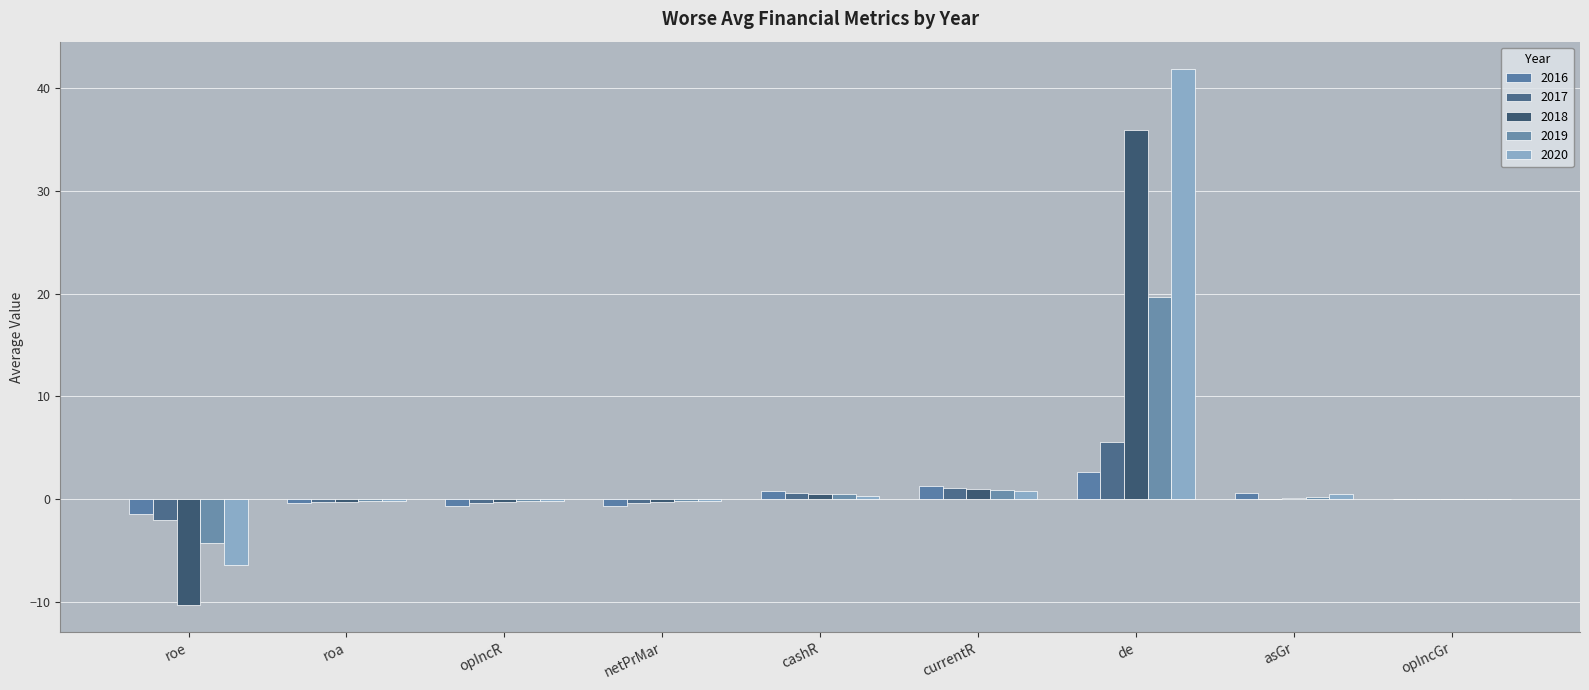

The 2017 series shows -0.4 at netPrMar. True or false?

True